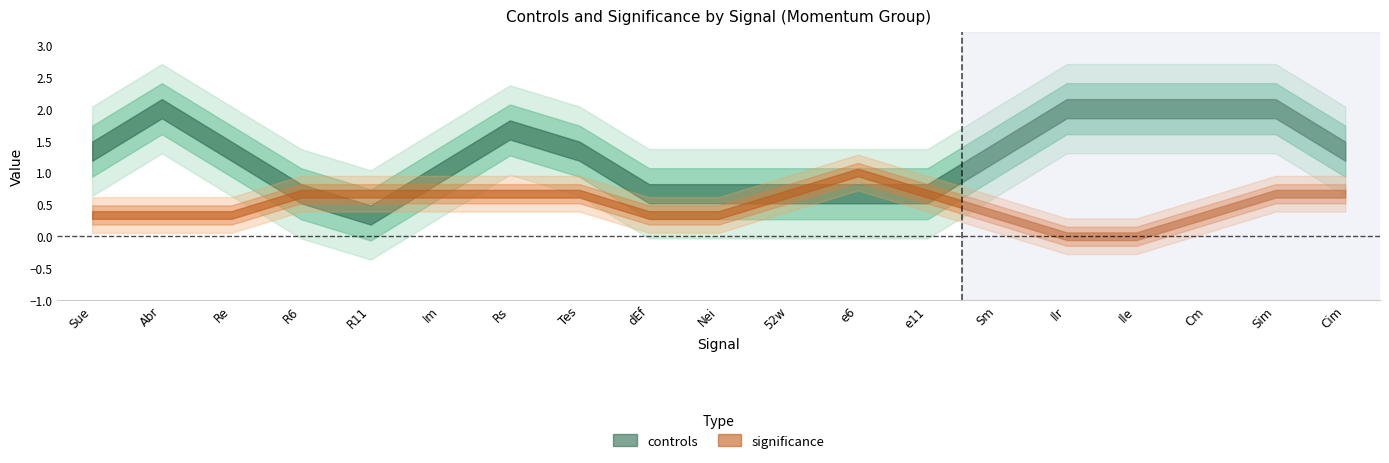

What is the difference between the maximum and minimum values in the controls series?

2